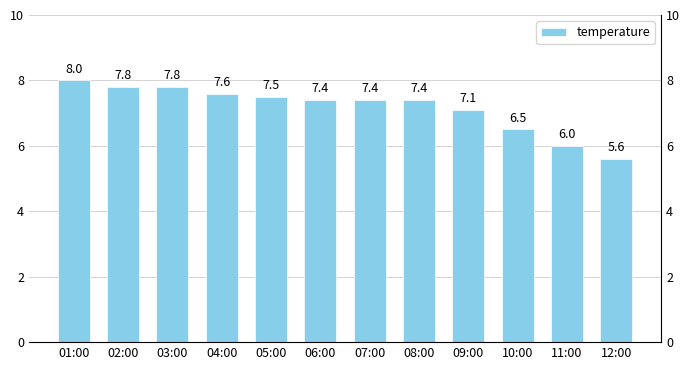

Is it true that the value at 10:00 is 9.9?

False